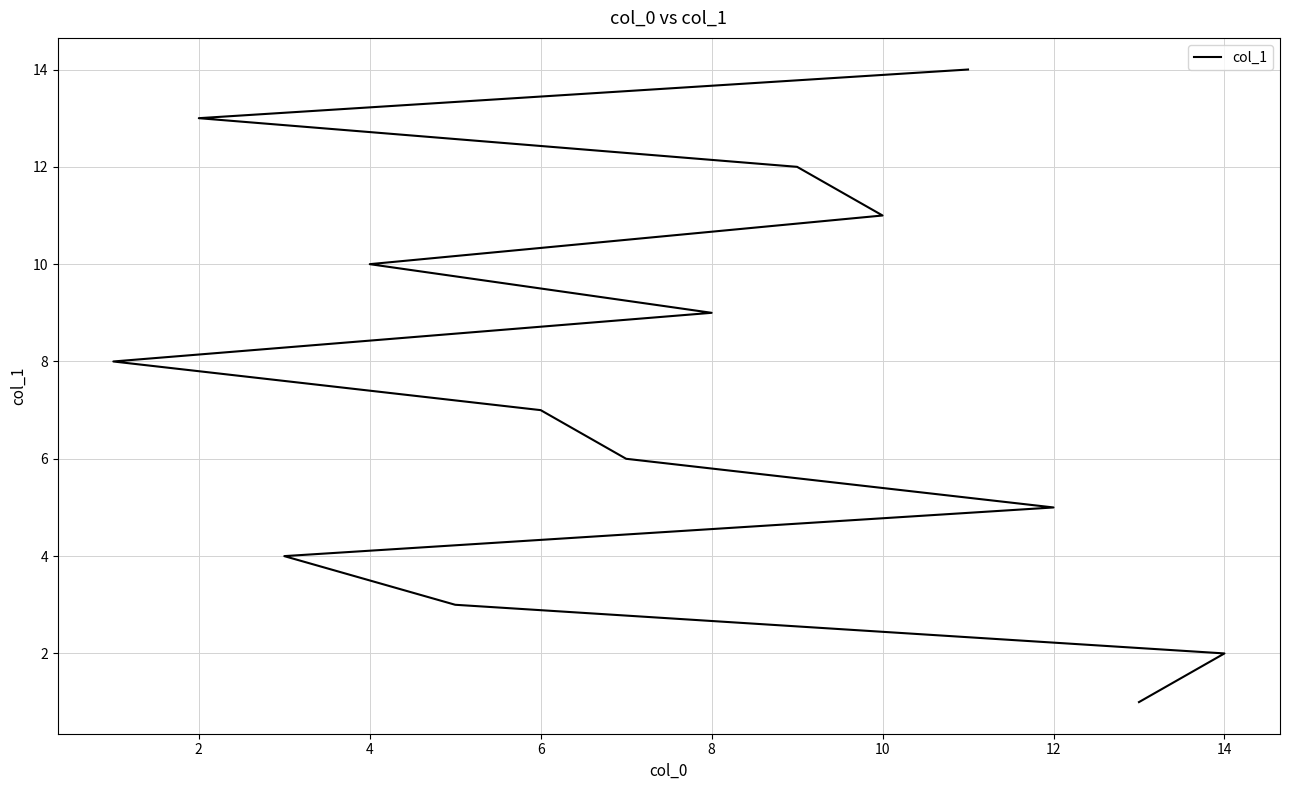

What is the change in value from 0 to 12?

+12